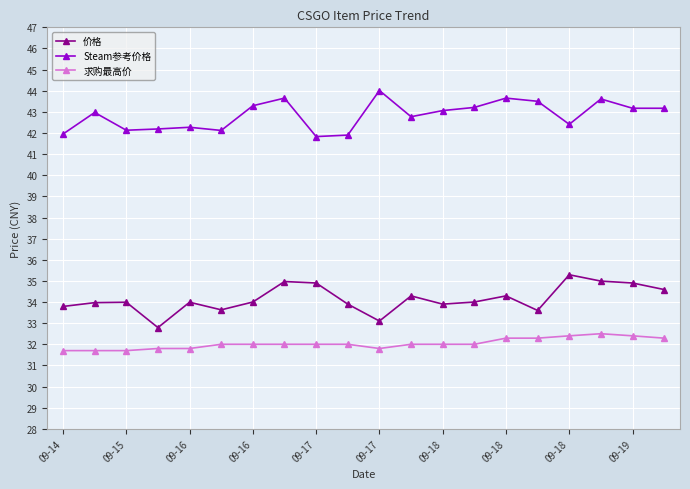

What is the value of the Steam参考价格 point at the 3rd from the left?

42.1